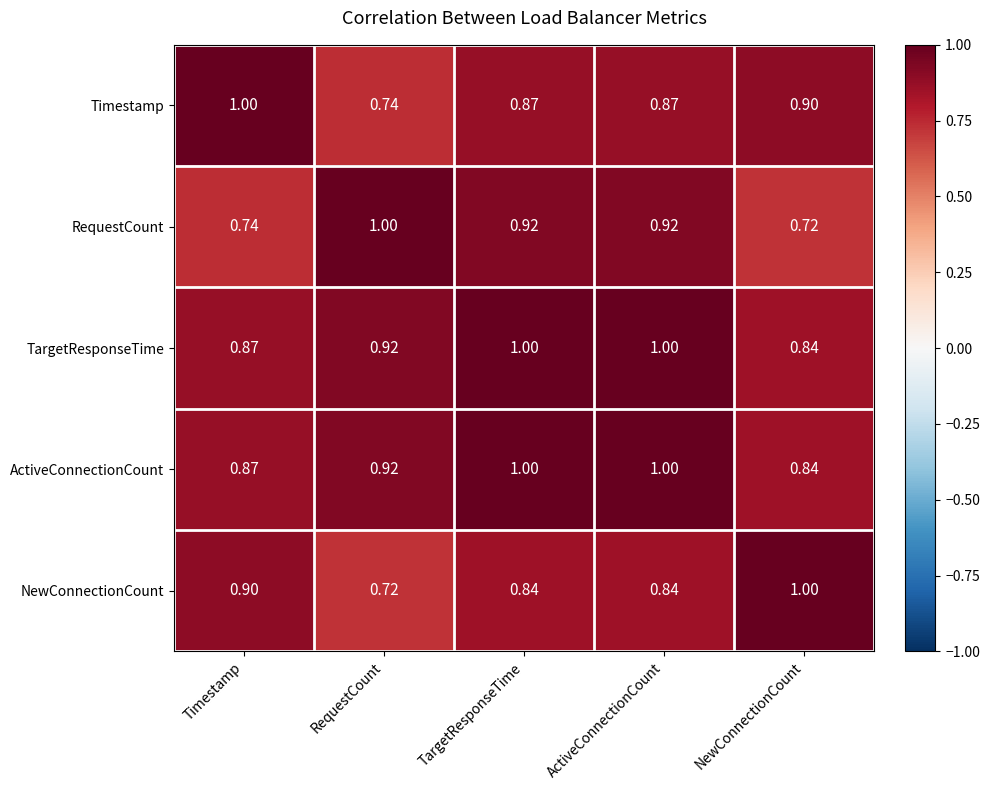

Which series changed the most between RequestCount and TargetResponseTime?

Timestamp